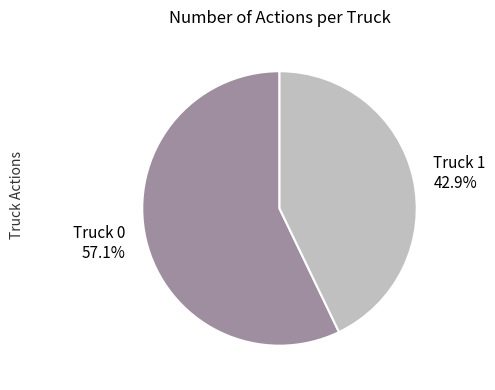

True or false: Truck 0 accounts for 57% of the total.

True